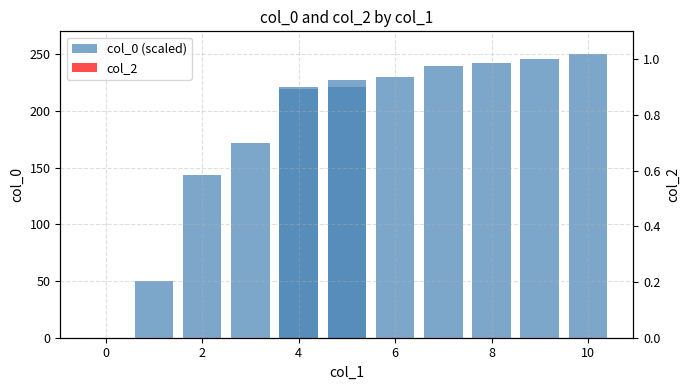

Rank the series at 10 from lowest to highest value.

col_2, col_0 (scaled)